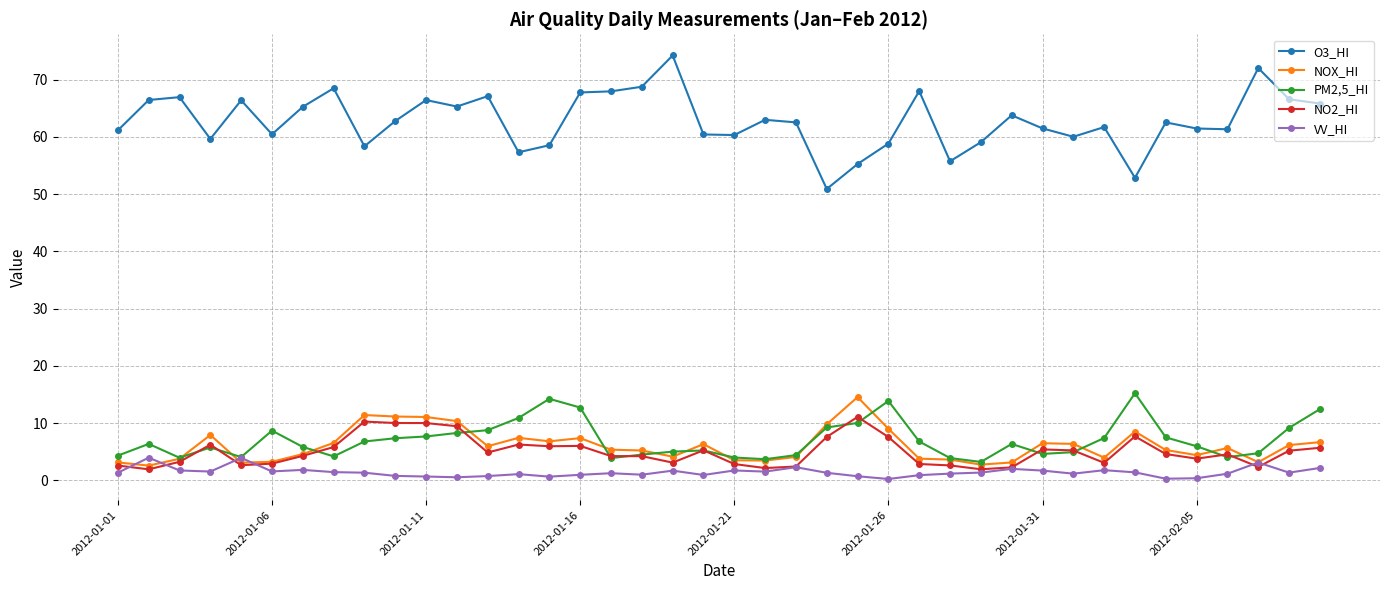

True or false: O3_HI and PM2,5_HI intersect in this chart.

False